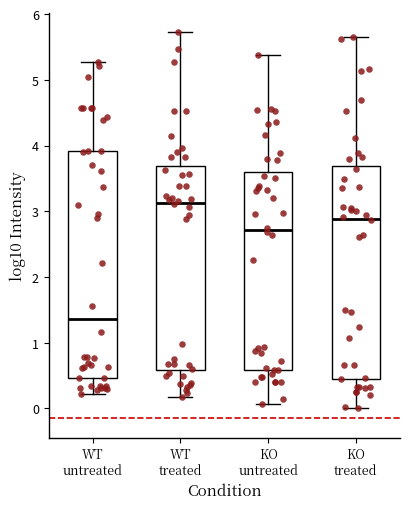

Reading left to right, read every box against the y-axis: the position of its median line, the range the box covers, and the ends of its whiskers. The values are not printed on the chart, so give them approximately, as read against the axis.

WT untreated: median 1.4, box 0.5 to 3.9, whiskers 0.2 to 5.3
WT treated: median 3.1, box 0.6 to 3.7, whiskers 0.2 to 5.7
KO untreated: median 2.7, box 0.6 to 3.6, whiskers 0.1 to 5.4
KO treated: median 2.9, box 0.5 to 3.7, whiskers 0.0 to 5.7